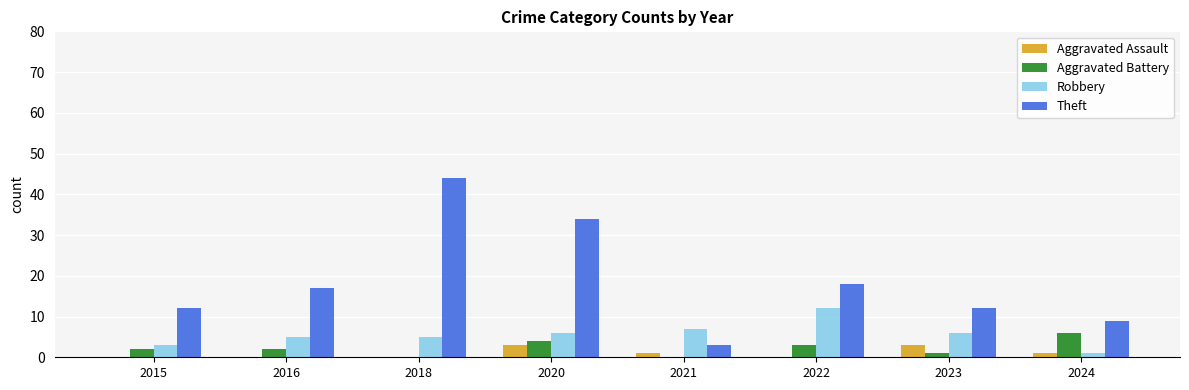

Between 2021 and 2022, which series saw the biggest shift?

Theft